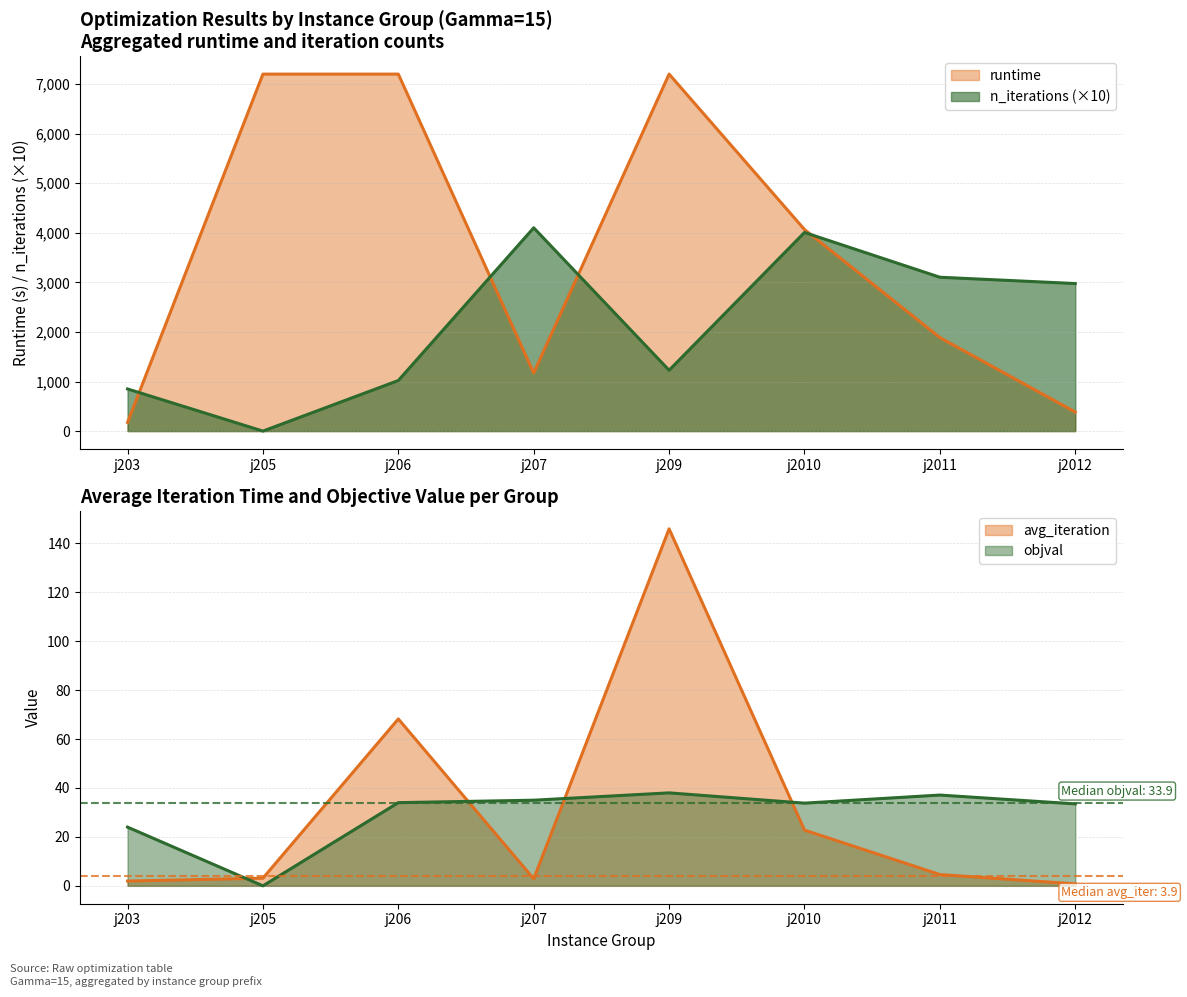

Which series has the widest spread of values?

runtime